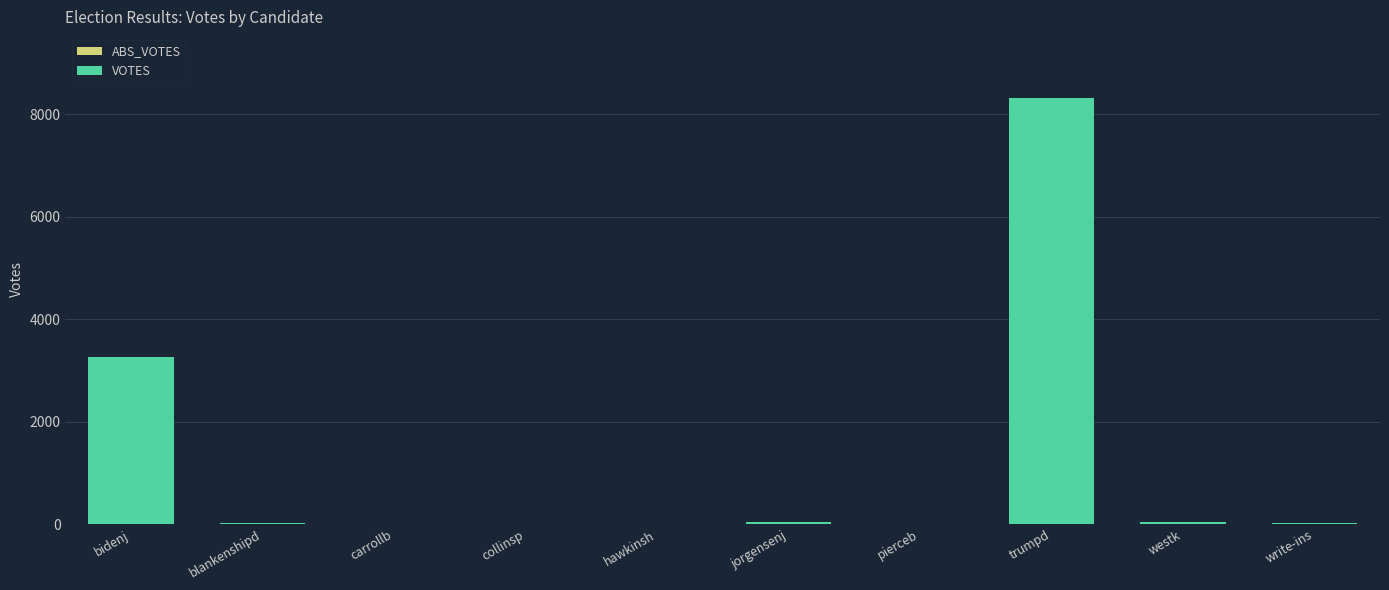

At which category does the chart reach its peak across all series?

trumpd